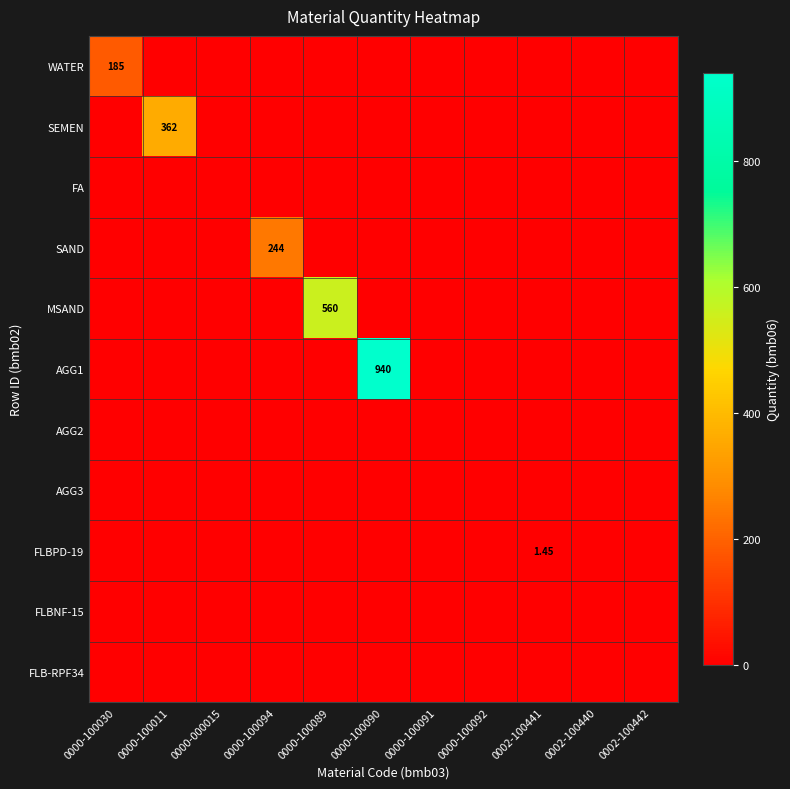

Rank the series at 0000-100011 from highest to lowest value.

SEMEN, WATER, FA, SAND, MSAND, AGG1, AGG2, AGG3, FLBPD-19, FLBNF-15, FLB-RPF34